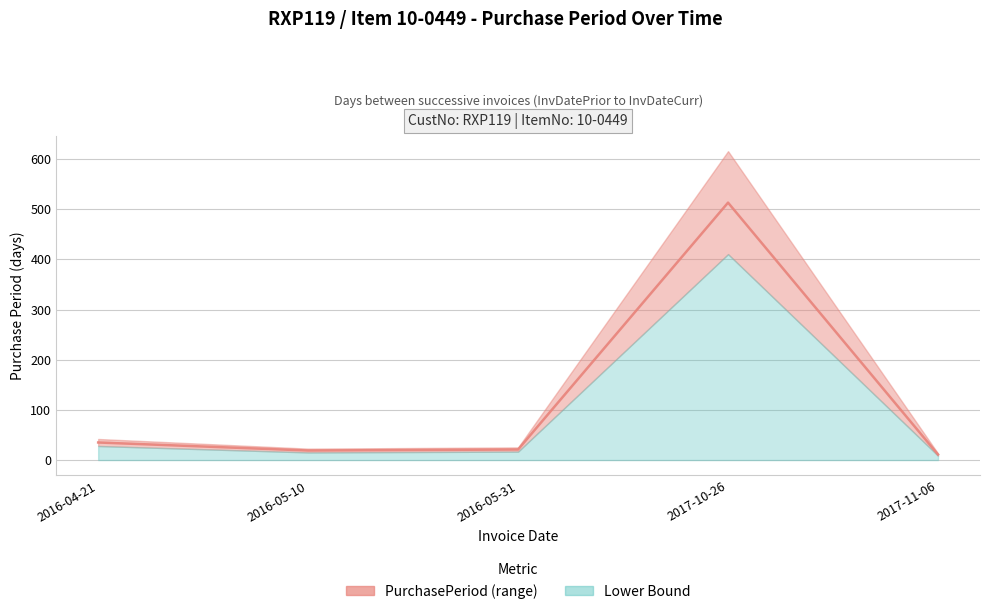

What is the greatest value displayed?

513